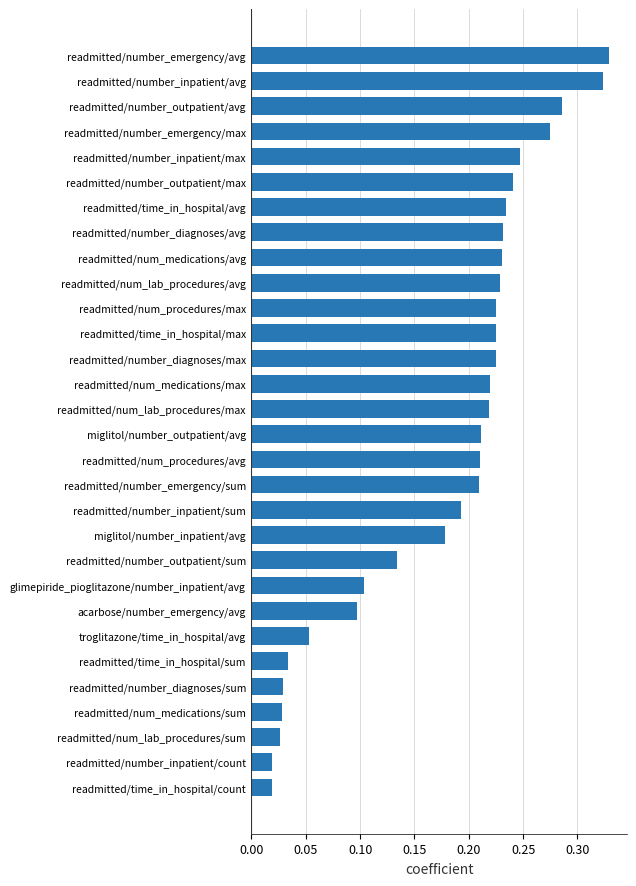

What is the label of the 29th bar from the bottom?

readmitted/number_inpatient/avg